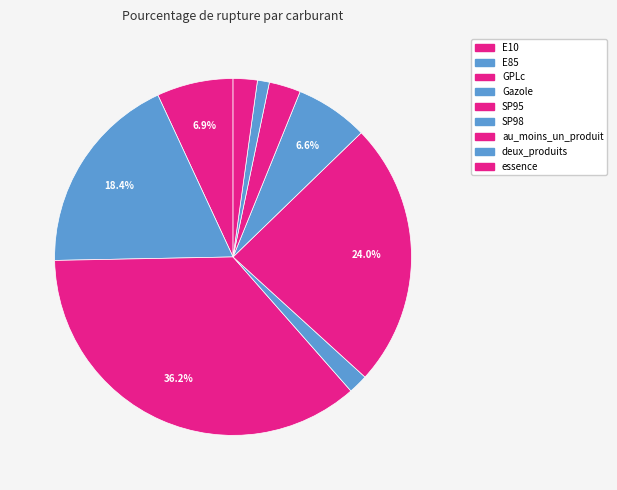

To the nearest percent, what is the combined percentage of Gazole and SP98?

8%